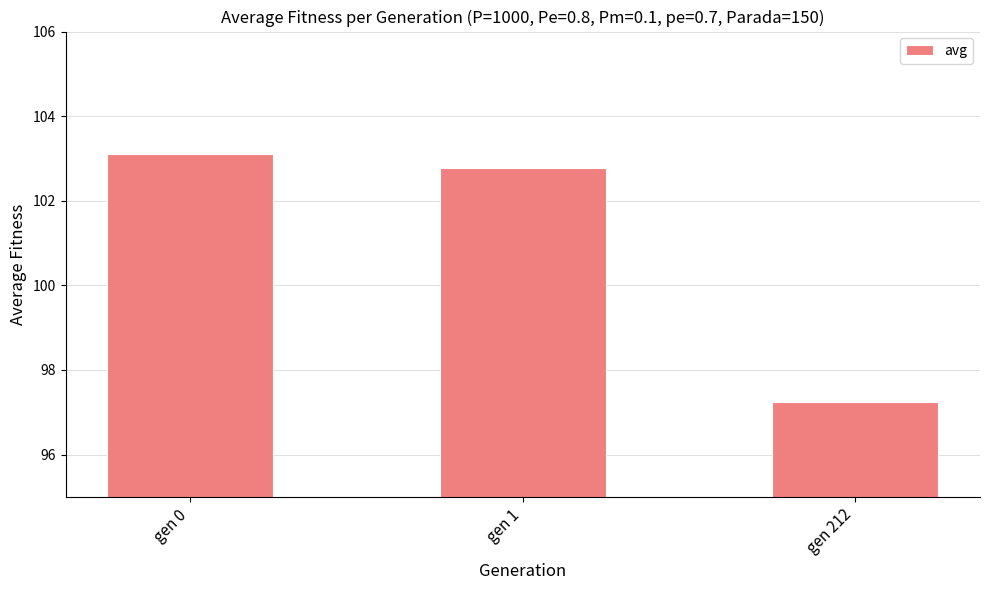

At which label does the data first exceed 102?

gen 0